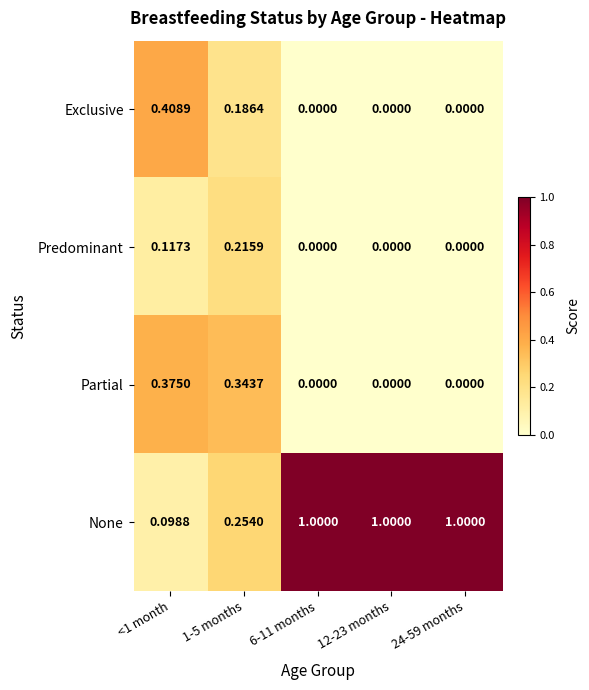

Which series has the widest spread of values?

None